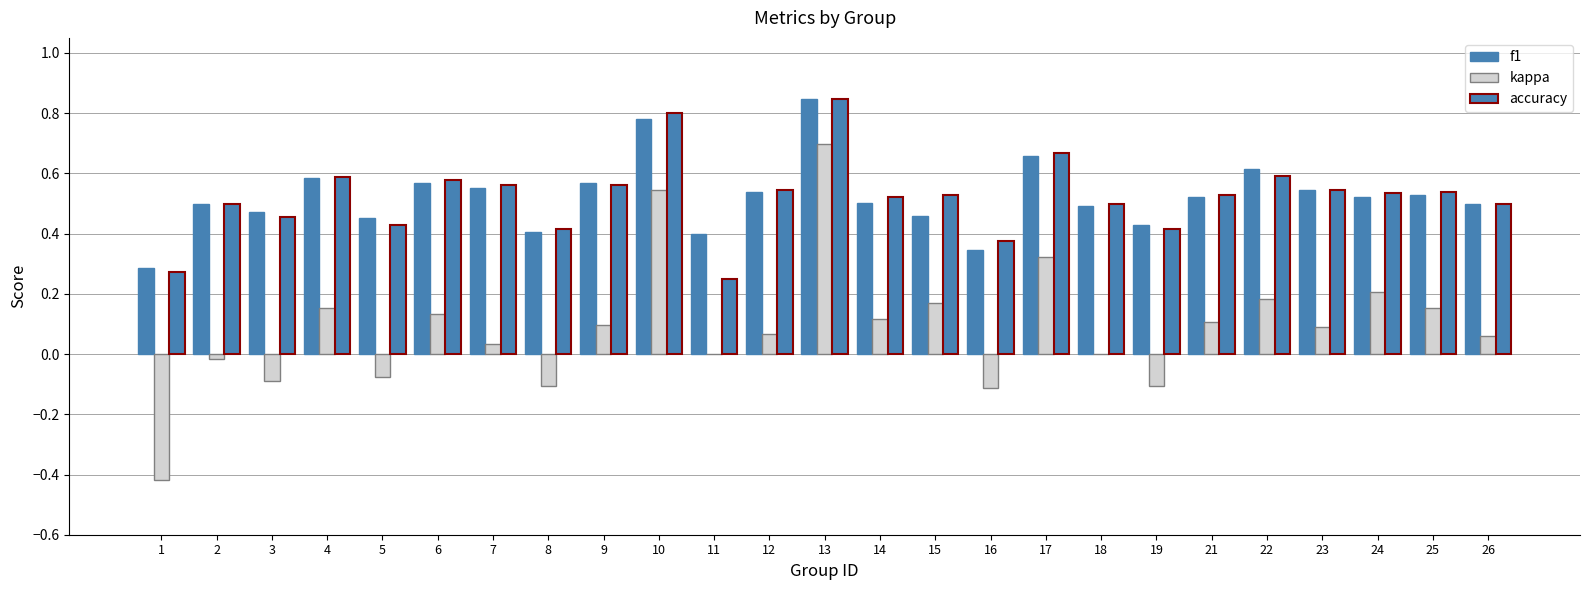

List the series in order of their peak value, highest first.

f1, accuracy, kappa